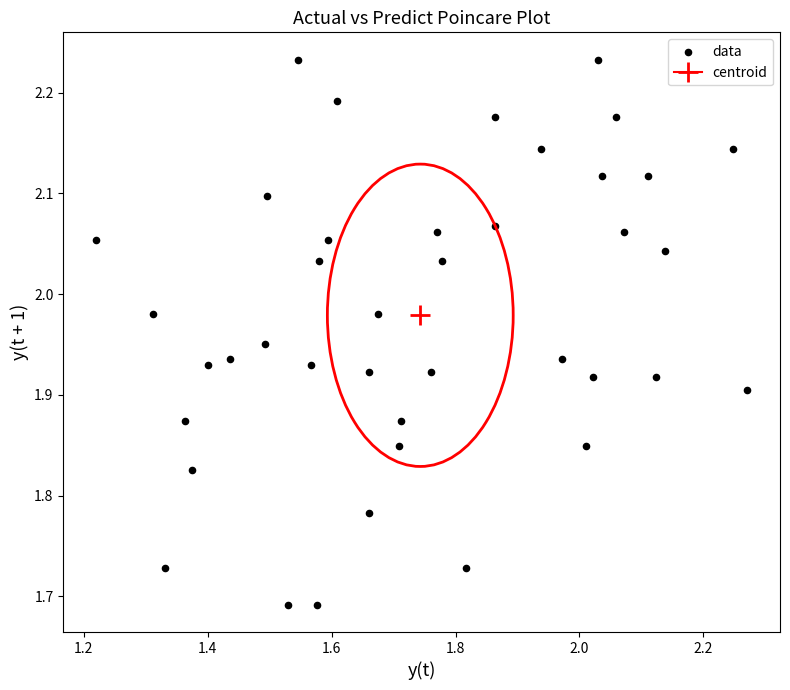

What is the range of X values (max minus min)?

1.1